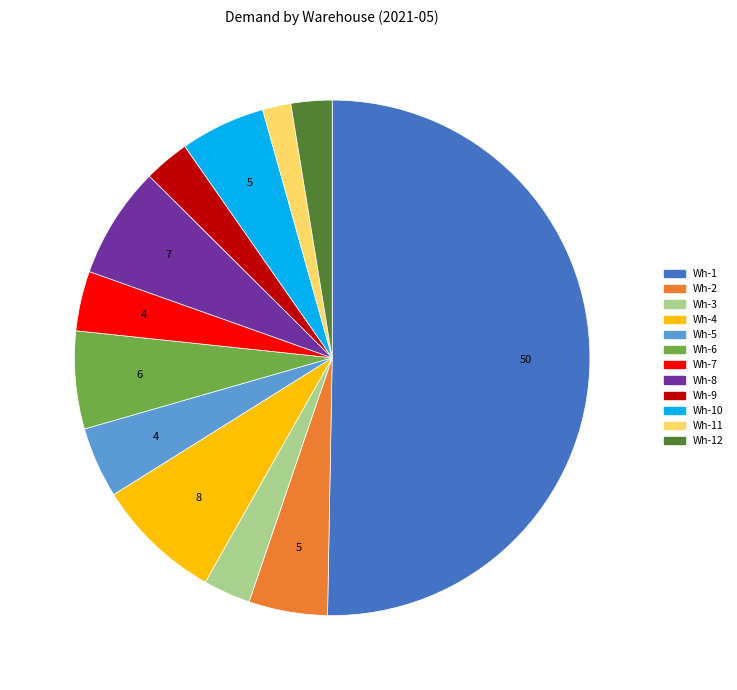

Do Wh-8 and Wh-4 together represent more than half of the pie?

No